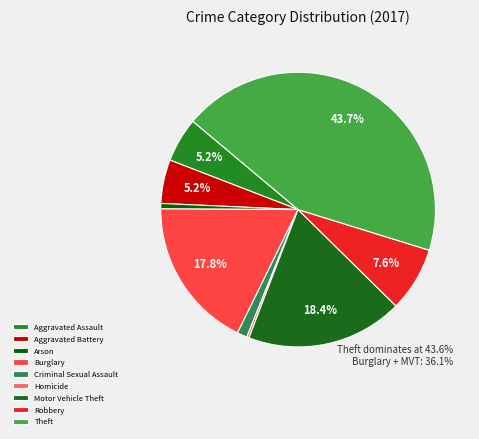

Is there any slice that represents more than half of the pie?

No